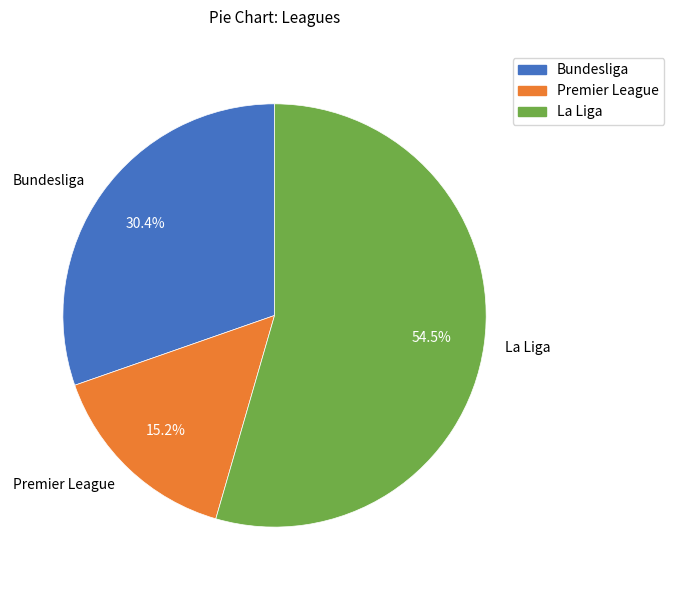

To the nearest percent, what is the difference between the Bundesliga and Premier League slice percentages?

15%